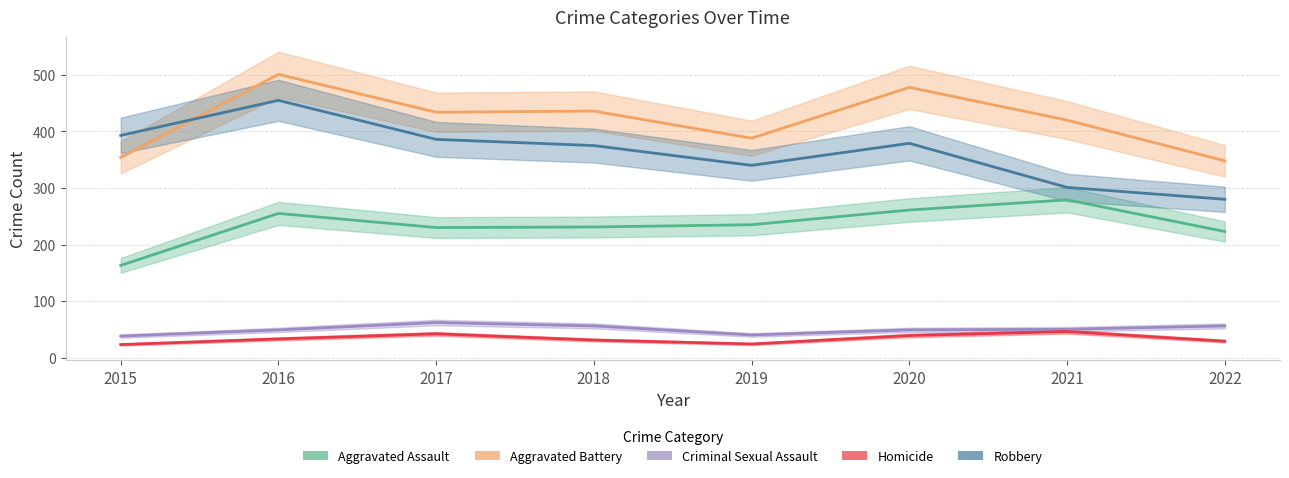

Does the chart display data point markers on the line(s)?

No